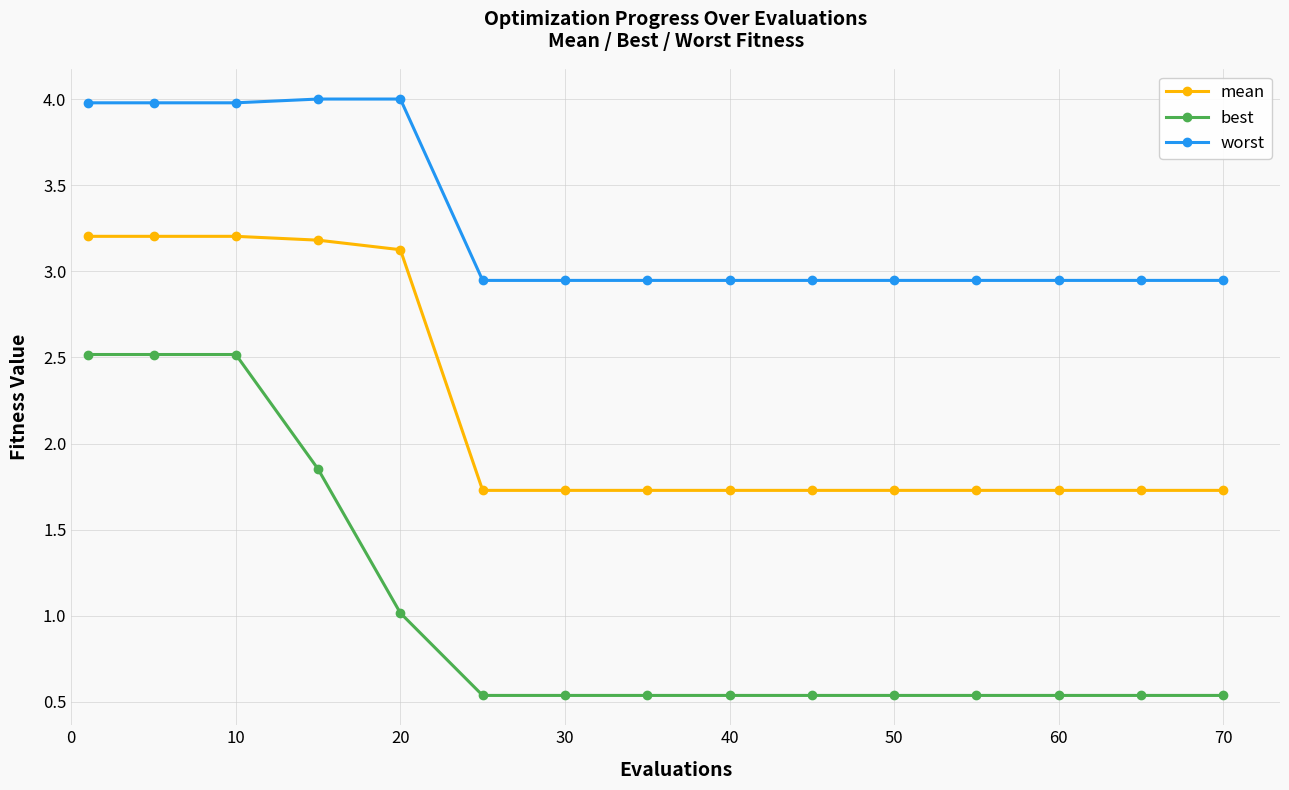

How many data points does each series have?

15